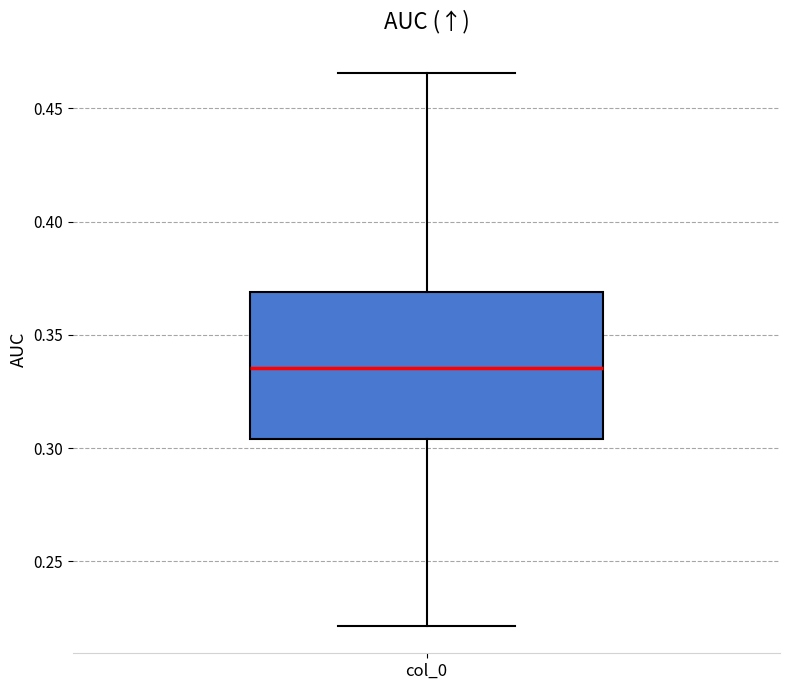

Transcribe this box plot: give where the median line is, the range the box spans, and where the two whiskers end, as read against the y-axis. The values are not printed on the chart, so give them approximately, as read against the axis.

median 0.335, box 0.305 to 0.370, whiskers 0.220 to 0.465